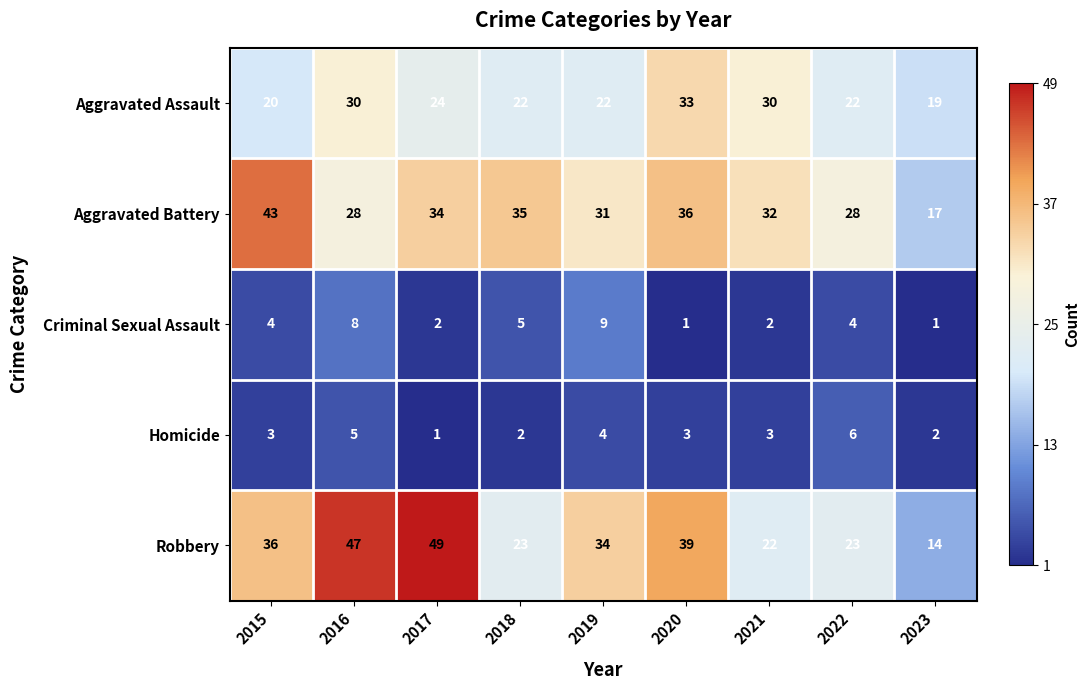

List the series in order of their peak value, lowest first.

Homicide, Criminal Sexual Assault, Aggravated Assault, Aggravated Battery, Robbery